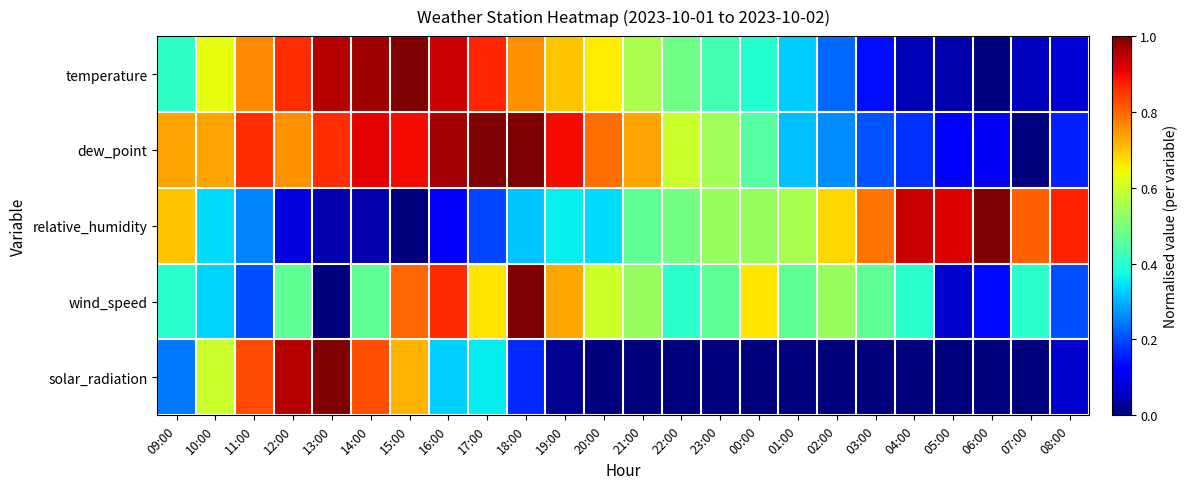

What is the spread (max minus min) of values at 17:00?

0.8